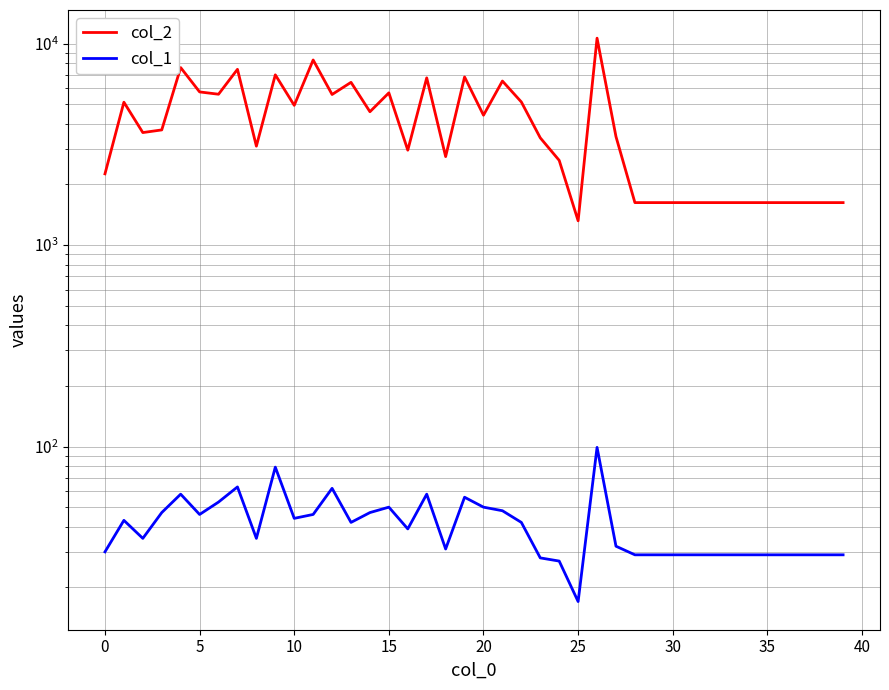

What is the total value across all series at 17?

6814